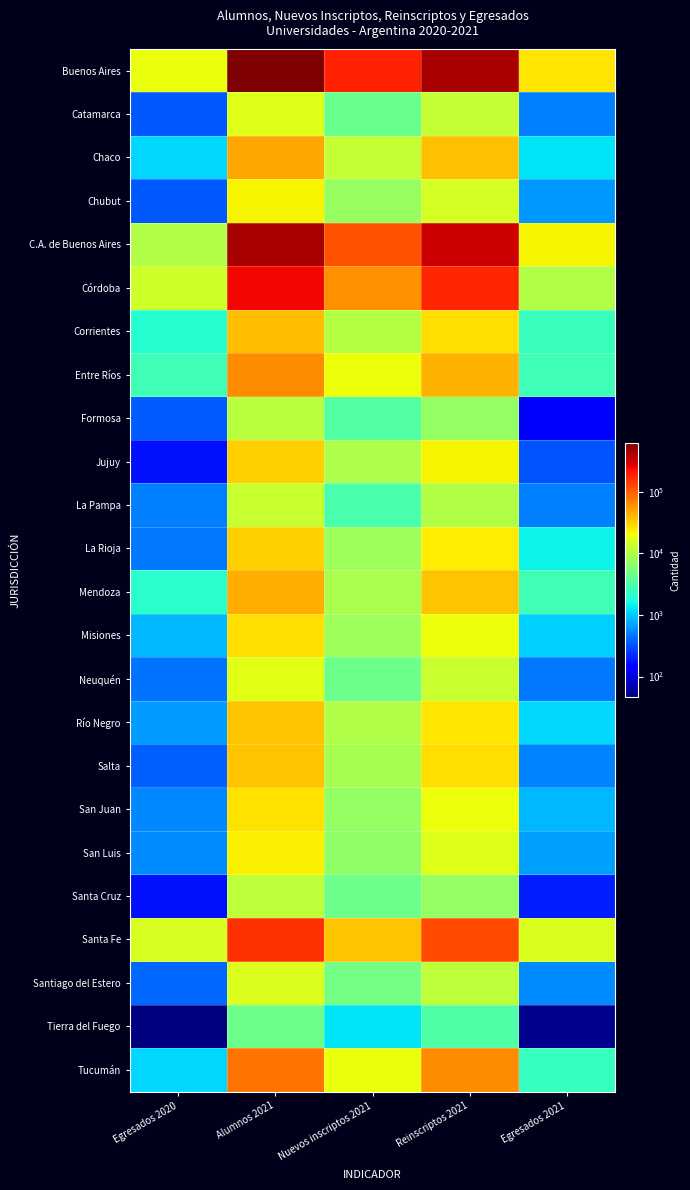

Reading left to right, what are all the values shown in this chart?

Buenos Aires: Egresados 2020=19096	Alumnos 2021=618976	Nuevos inscriptos 2021=183773	Reinscriptos 2021=435203	Egresados 2021=25600
Catamarca: Egresados 2020=343	Alumnos 2021=16589	Nuevos inscriptos 2021=4395	Reinscriptos 2021=12194	Egresados 2021=504
Chaco: Egresados 2020=1145	Alumnos 2021=49430	Nuevos inscriptos 2021=12299	Reinscriptos 2021=37131	Egresados 2021=1290
Chubut: Egresados 2020=343	Alumnos 2021=22096	Nuevos inscriptos 2021=7266	Reinscriptos 2021=14830	Egresados 2021=629
C.A. de Buenos Aires: Egresados 2020=9982	Alumnos 2021=438284	Nuevos inscriptos 2021=113692	Reinscriptos 2021=324592	Egresados 2021=22013
Córdoba: Egresados 2020=13900	Alumnos 2021=241846	Nuevos inscriptos 2021=60962	Reinscriptos 2021=180884	Egresados 2021=9820
Corrientes: Egresados 2020=1967	Alumnos 2021=38641	Nuevos inscriptos 2021=10365	Reinscriptos 2021=28276	Egresados 2021=2508
Entre Ríos: Egresados 2020=2725	Alumnos 2021=63182	Nuevos inscriptos 2021=19974	Reinscriptos 2021=43208	Egresados 2021=2644
Formosa: Egresados 2020=368	Alumnos 2021=10422	Nuevos inscriptos 2021=3321	Reinscriptos 2021=7101	Egresados 2021=155
Jujuy: Egresados 2020=180	Alumnos 2021=31941	Nuevos inscriptos 2021=9336	Reinscriptos 2021=22605	Egresados 2021=341
La Pampa: Egresados 2020=500	Alumnos 2021=12807	Nuevos inscriptos 2021=2955	Reinscriptos 2021=9852	Egresados 2021=509
La Rioja: Egresados 2020=461	Alumnos 2021=32098	Nuevos inscriptos 2021=7996	Reinscriptos 2021=24102	Egresados 2021=1463
Mendoza: Egresados 2020=2059	Alumnos 2021=45512	Nuevos inscriptos 2021=9113	Reinscriptos 2021=36399	Egresados 2021=2659
Misiones: Egresados 2020=859	Alumnos 2021=27653	Nuevos inscriptos 2021=7837	Reinscriptos 2021=19816	Egresados 2021=1054
Neuquén: Egresados 2020=445	Alumnos 2021=17307	Nuevos inscriptos 2021=4484	Reinscriptos 2021=12823	Egresados 2021=464
Río Negro: Egresados 2020=656	Alumnos 2021=36179	Nuevos inscriptos 2021=10032	Reinscriptos 2021=26147	Egresados 2021=1130
Salta: Egresados 2020=373	Alumnos 2021=36778	Nuevos inscriptos 2021=8937	Reinscriptos 2021=27841	Egresados 2021=523
San Juan: Egresados 2020=551	Alumnos 2021=27267	Nuevos inscriptos 2021=7075	Reinscriptos 2021=20192	Egresados 2021=847
San Luis: Egresados 2020=567	Alumnos 2021=23198	Nuevos inscriptos 2021=6805	Reinscriptos 2021=16393	Egresados 2021=682
Santa Cruz: Egresados 2020=180	Alumnos 2021=11587	Nuevos inscriptos 2021=4446	Reinscriptos 2021=7141	Egresados 2021=201
Santa Fe: Egresados 2020=15558	Alumnos 2021=160424	Nuevos inscriptos 2021=36004	Reinscriptos 2021=124420	Egresados 2021=15885
Santiago del Estero: Egresados 2020=402	Alumnos 2021=16170	Nuevos inscriptos 2021=4916	Reinscriptos 2021=11254	Egresados 2021=562
Tierra del Fuego: Egresados 2020=45	Alumnos 2021=4501	Nuevos inscriptos 2021=1264	Reinscriptos 2021=3237	Egresados 2021=53
Tucumán: Egresados 2020=1127	Alumnos 2021=82227	Nuevos inscriptos 2021=19381	Reinscriptos 2021=62846	Egresados 2021=2381